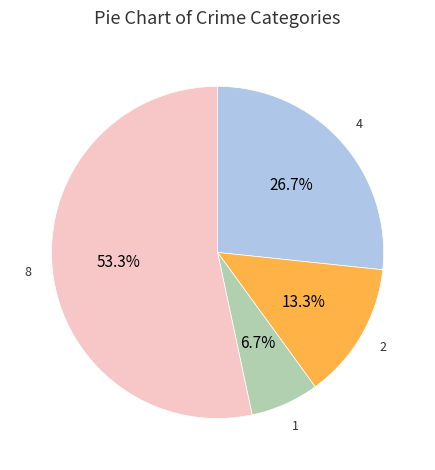

Is there a majority slice in this chart?

Yes